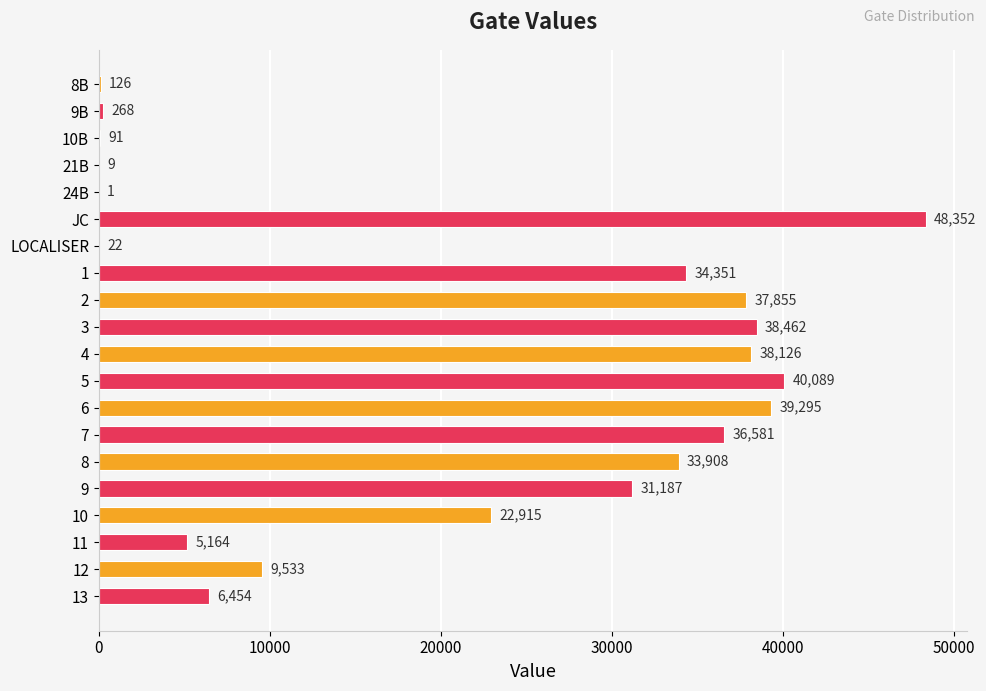

The chart shows a value of 1 at 24B. True or false?

True